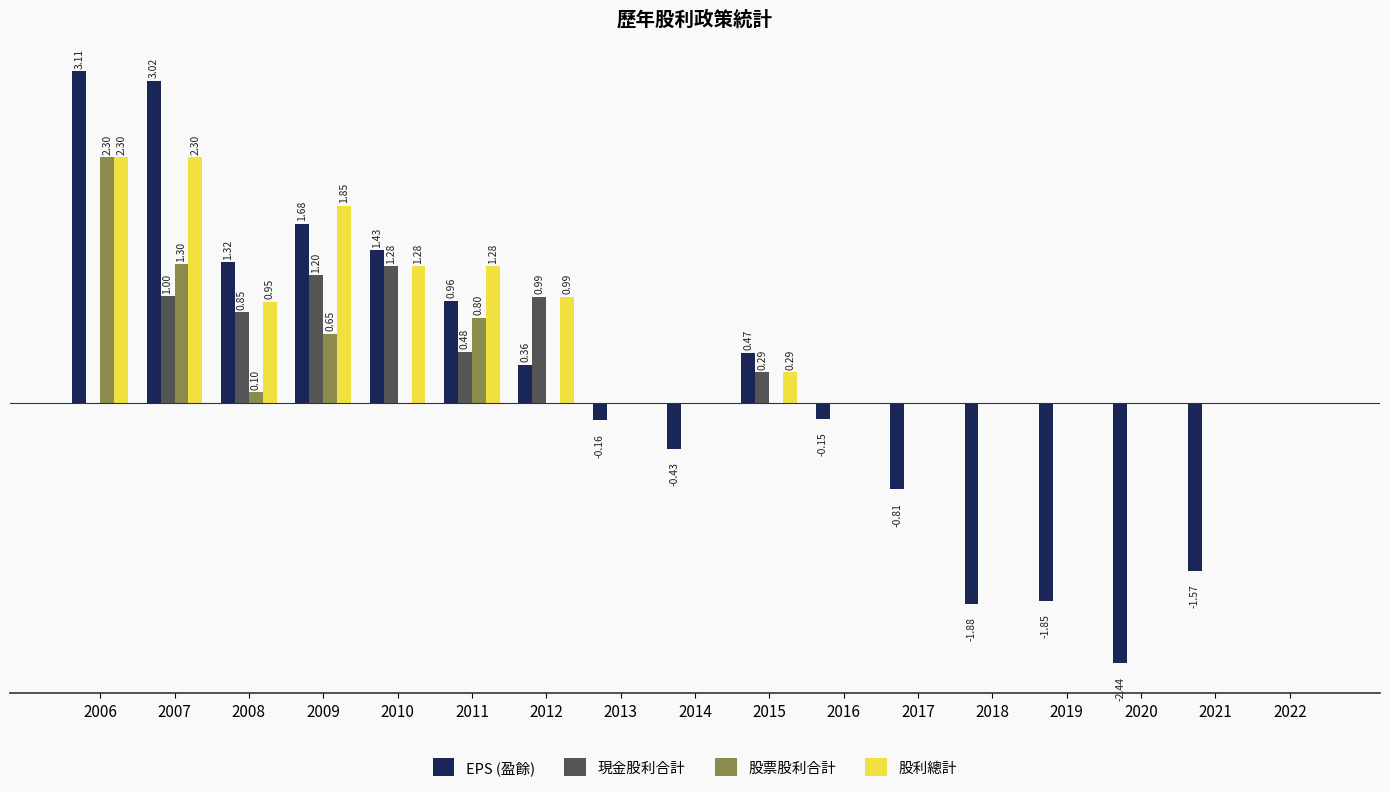

Is the value of EPS (盈餘) at 2014 greater than the value of 現金股利合計 at 2016?

No